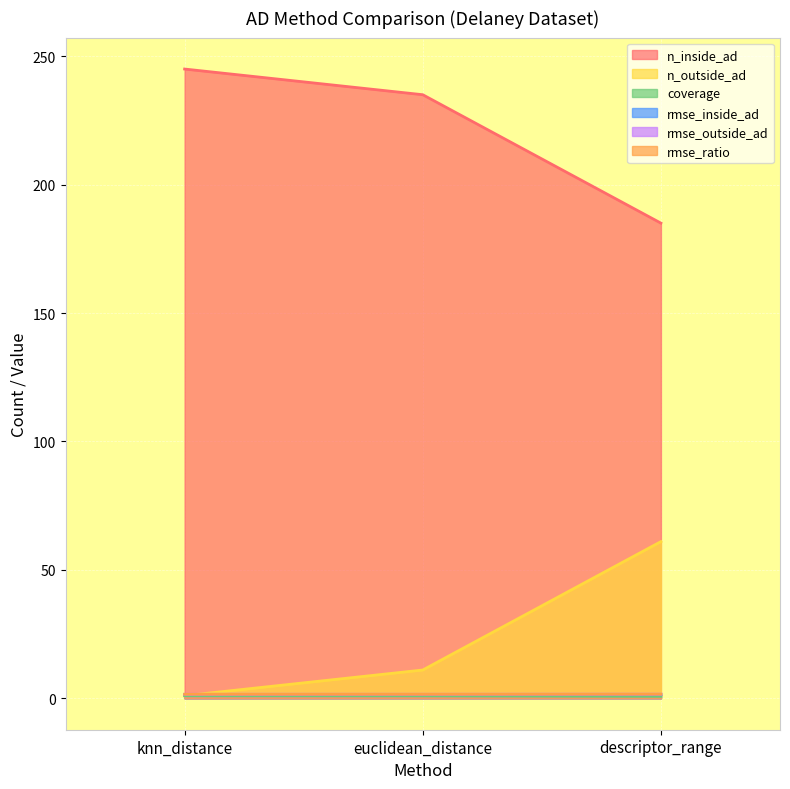

What is the minimum value shown in the chart?

0.8